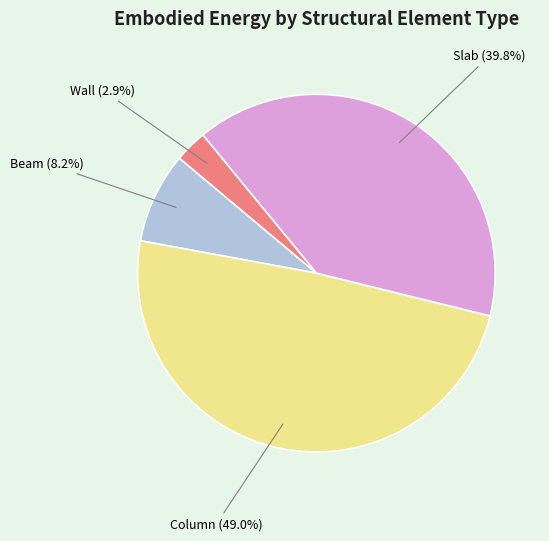

Is there any slice that represents more than half of the pie?

No